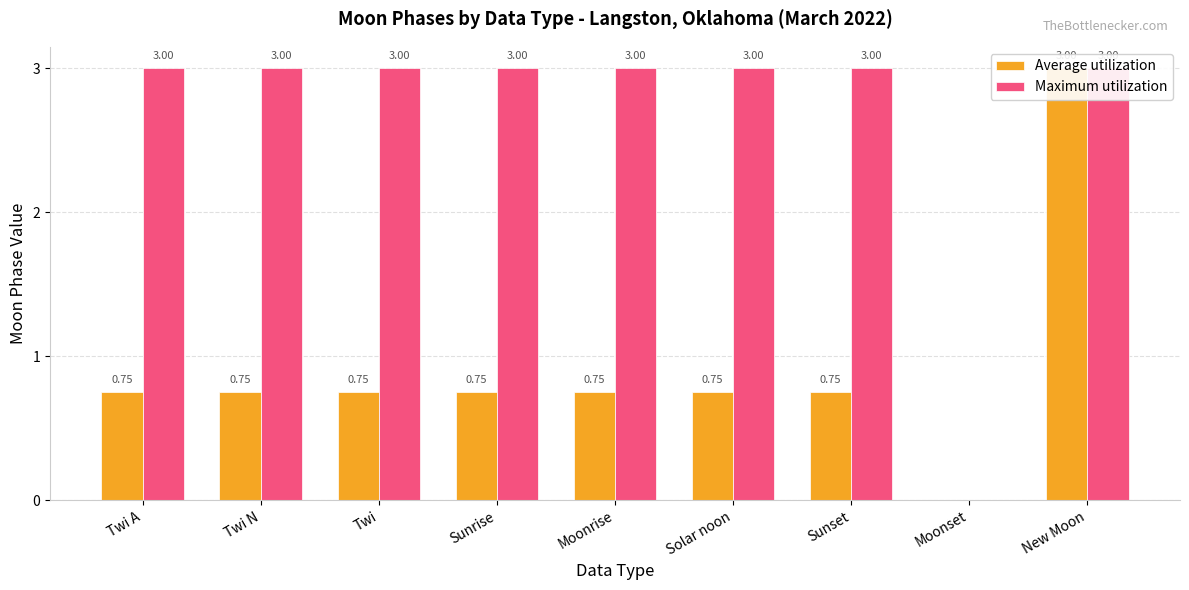

Read the Maximum utilization value at Solar noon.

3.0